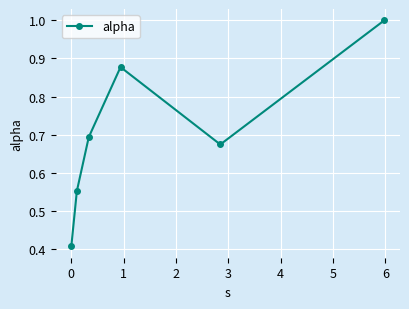

What is the maximum value shown in the chart?

1.0